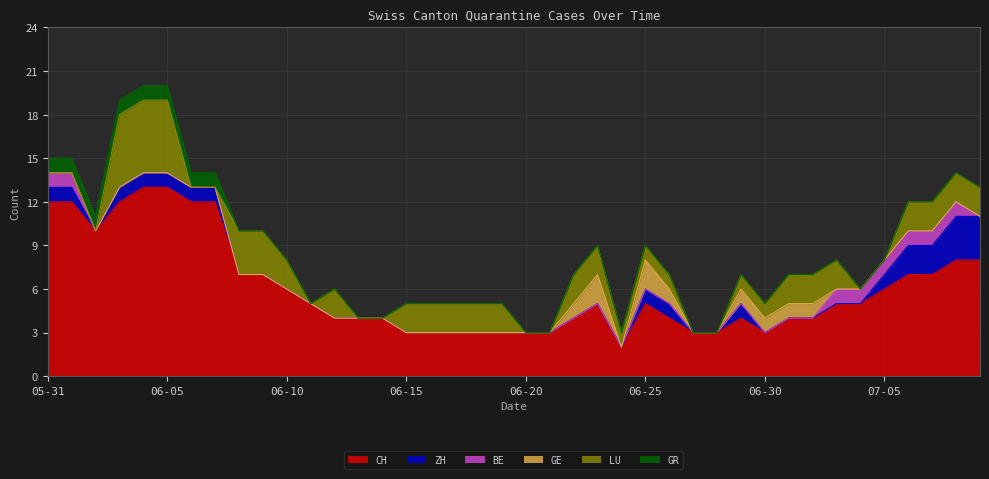

Rank the series at 2020-06-02 from lowest to highest value.

ZH, BE, GE, LU, GR, CH